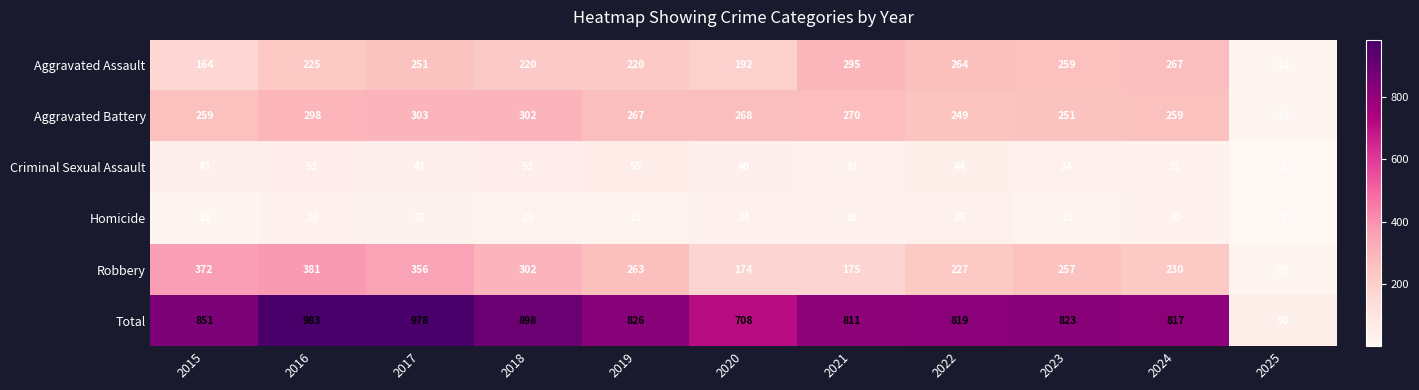

Where is Aggravated Assault nearest to the value 153?

2015